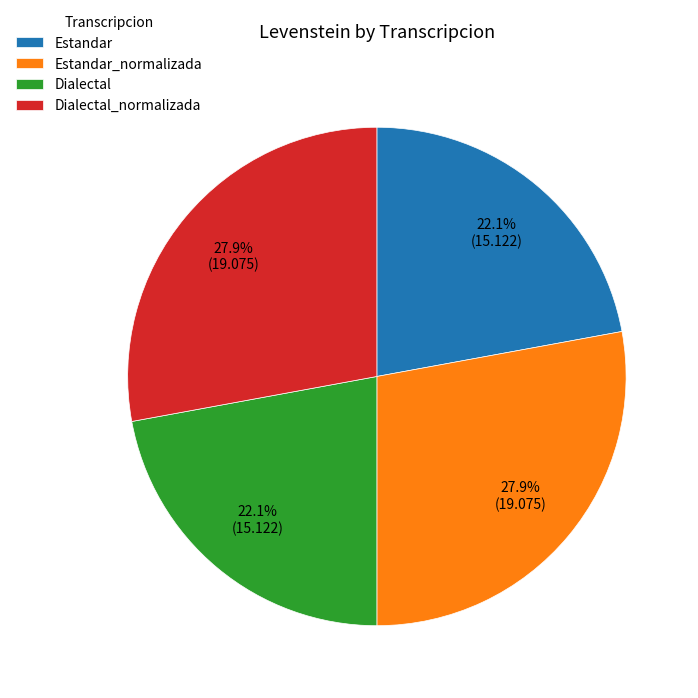

To the nearest percent, what is the combined percentage of Estandar and Dialectal?

44%